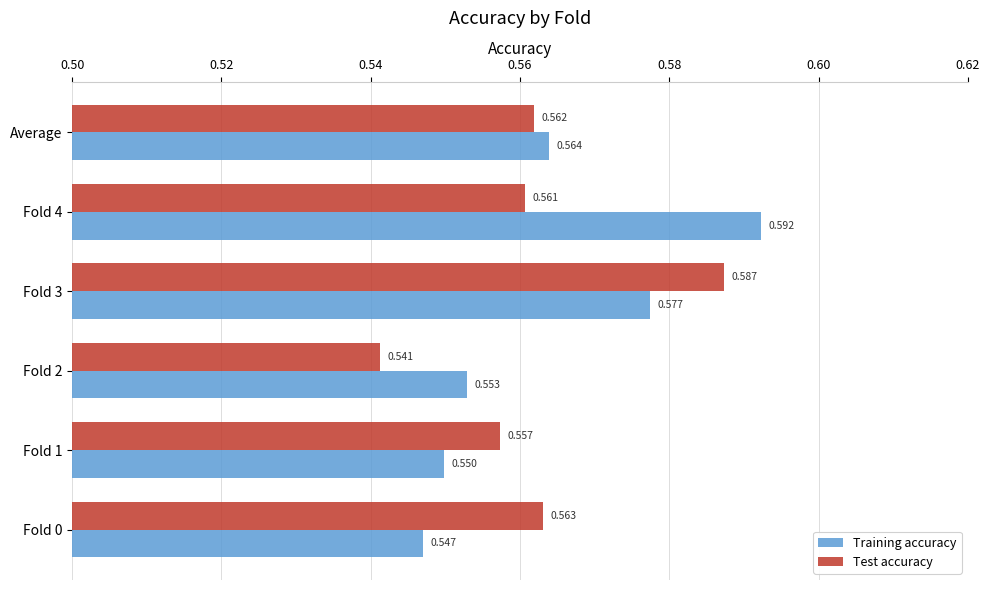

At how many categories does at least one series exceed 0?

6